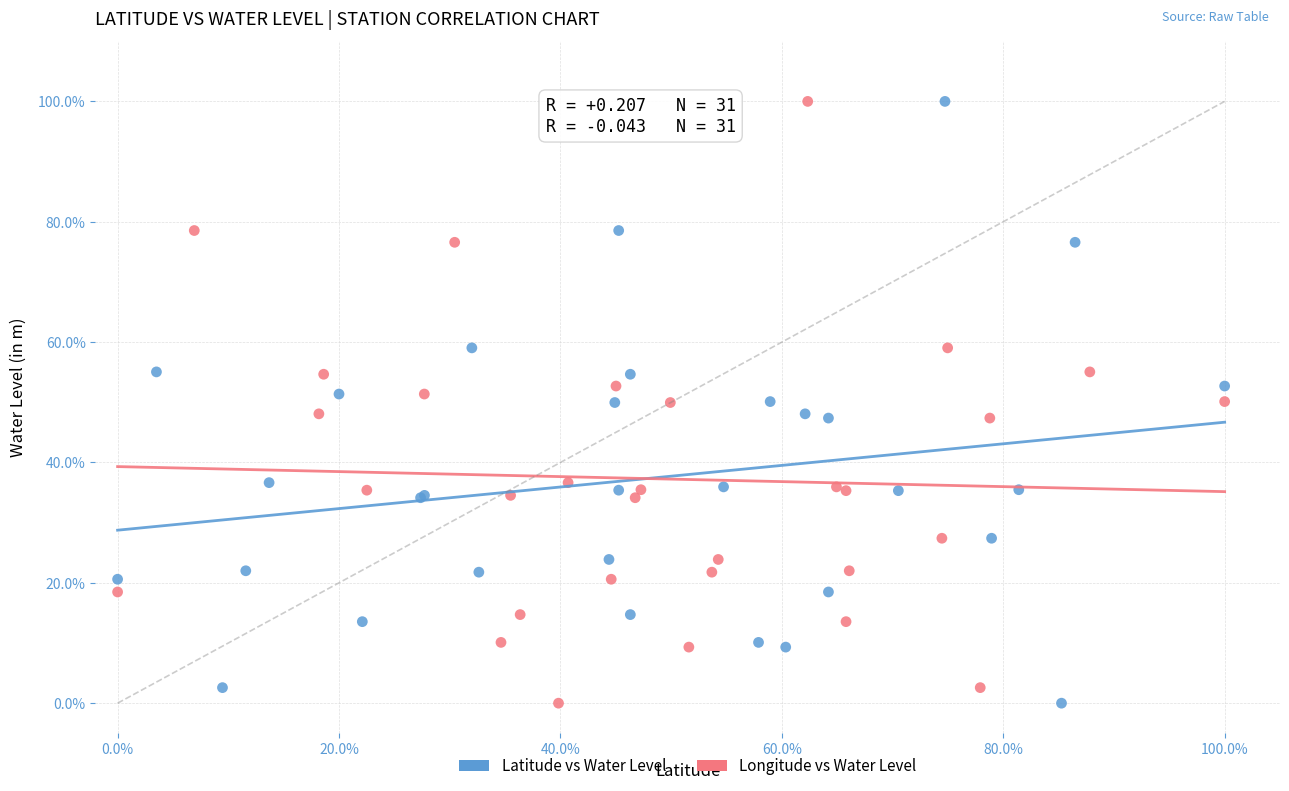

What are all the series names shown in the legend?

Latitude vs Water Level, Longitude vs Water Level